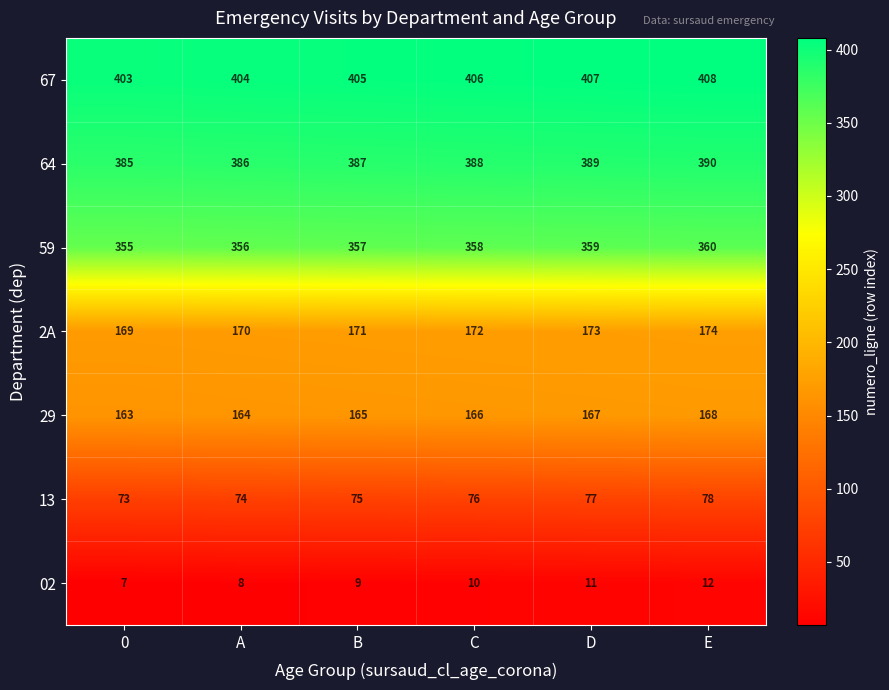

Which category has the highest value in the 29 series?

E